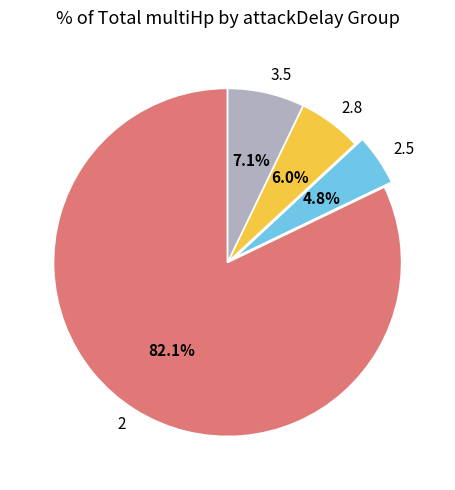

What is the total percentage of 2.5 and 3.5?

11.9%